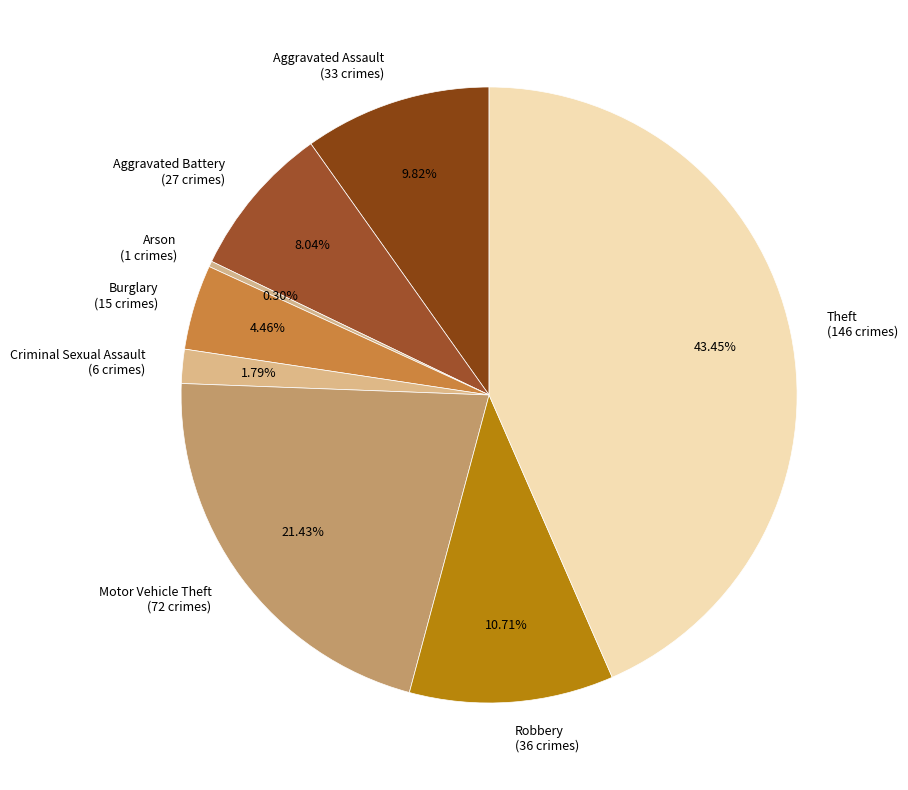

Which category has the smallest portion of the pie?

Arson